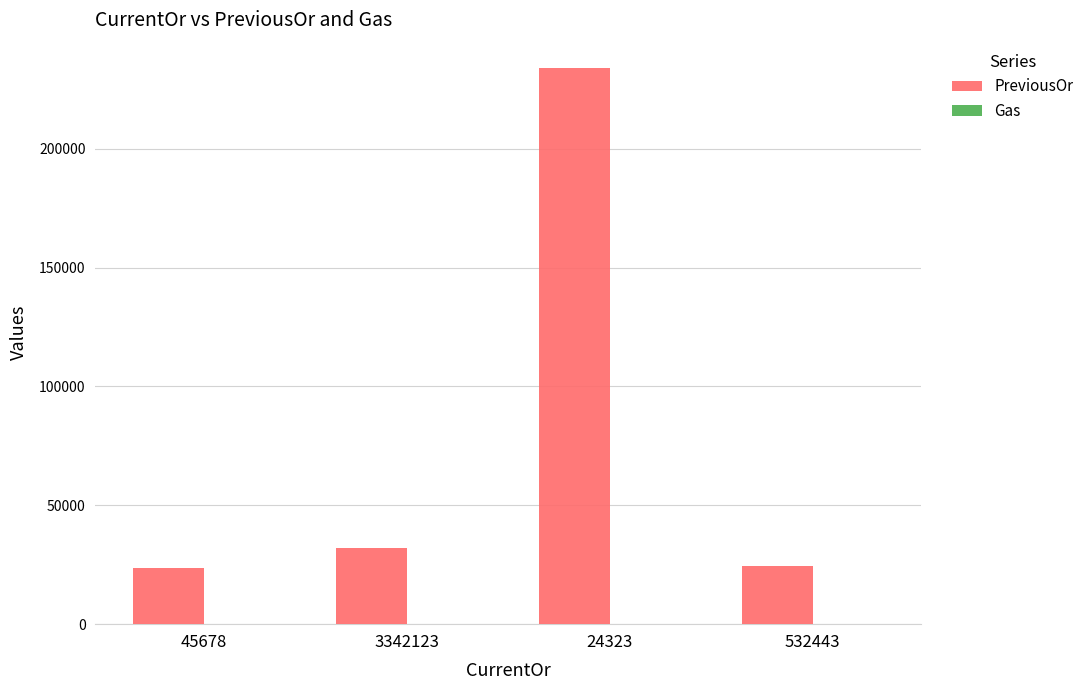

What is the sum of all PreviousOr values?

314220